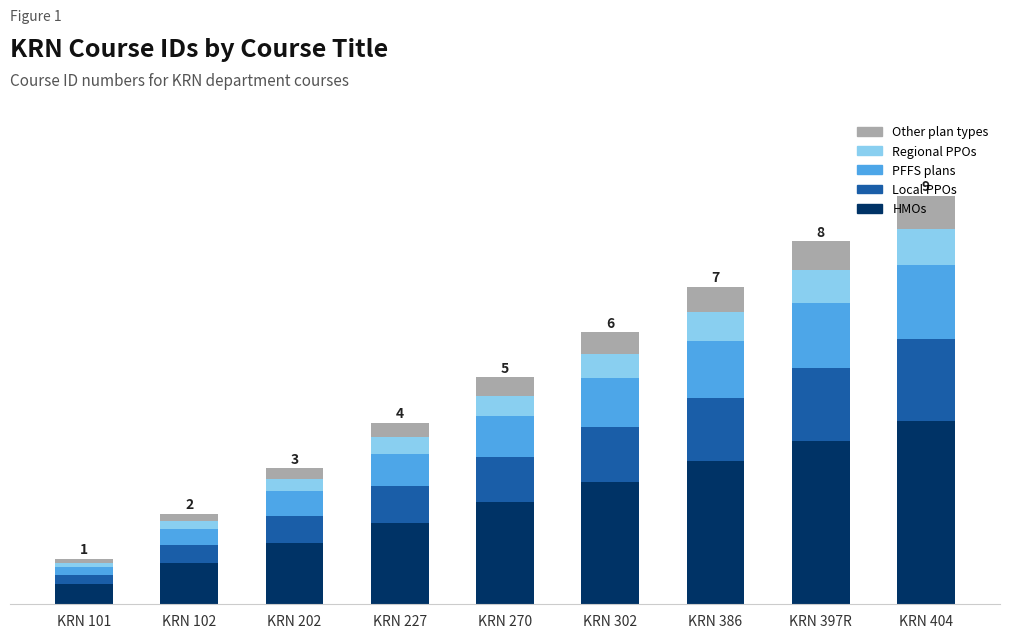

Where does the HMOs series first go above 2?

KRN 270